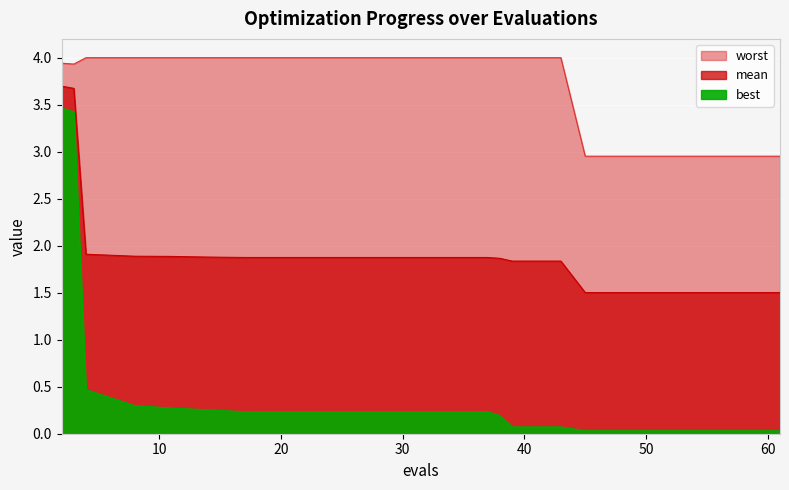

What is the average value of the worst series?

3.7